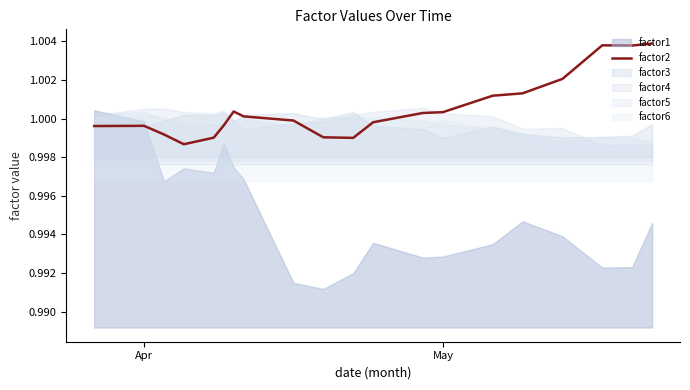

How many lines are shown in the chart?

1